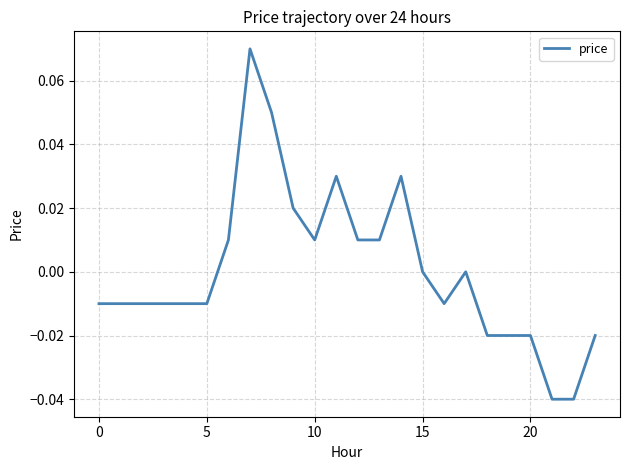

How many lines are shown in the chart?

1